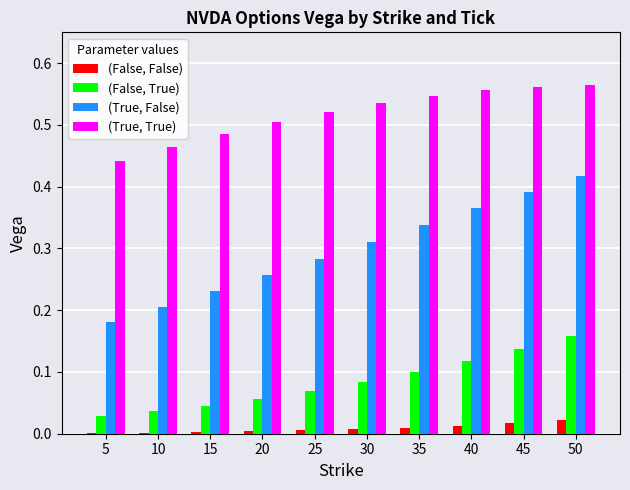

The (False, False) series shows 0.0 at 50. True or false?

True